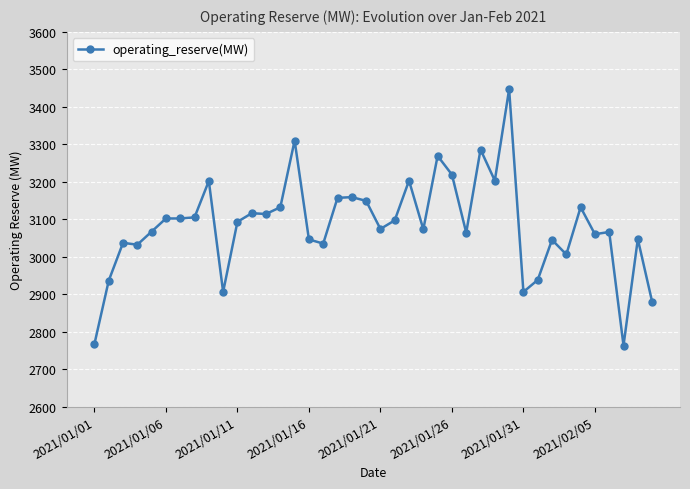

What is the value of the 31st point from the left?

2906